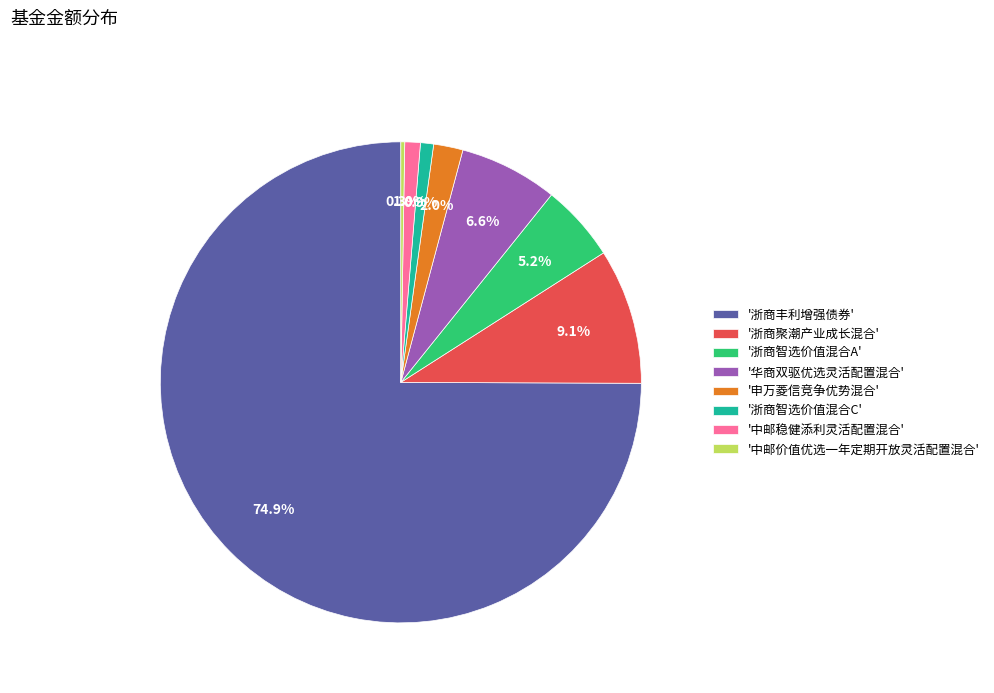

Which category accounts for the majority?

'浙商丰利增强债券'